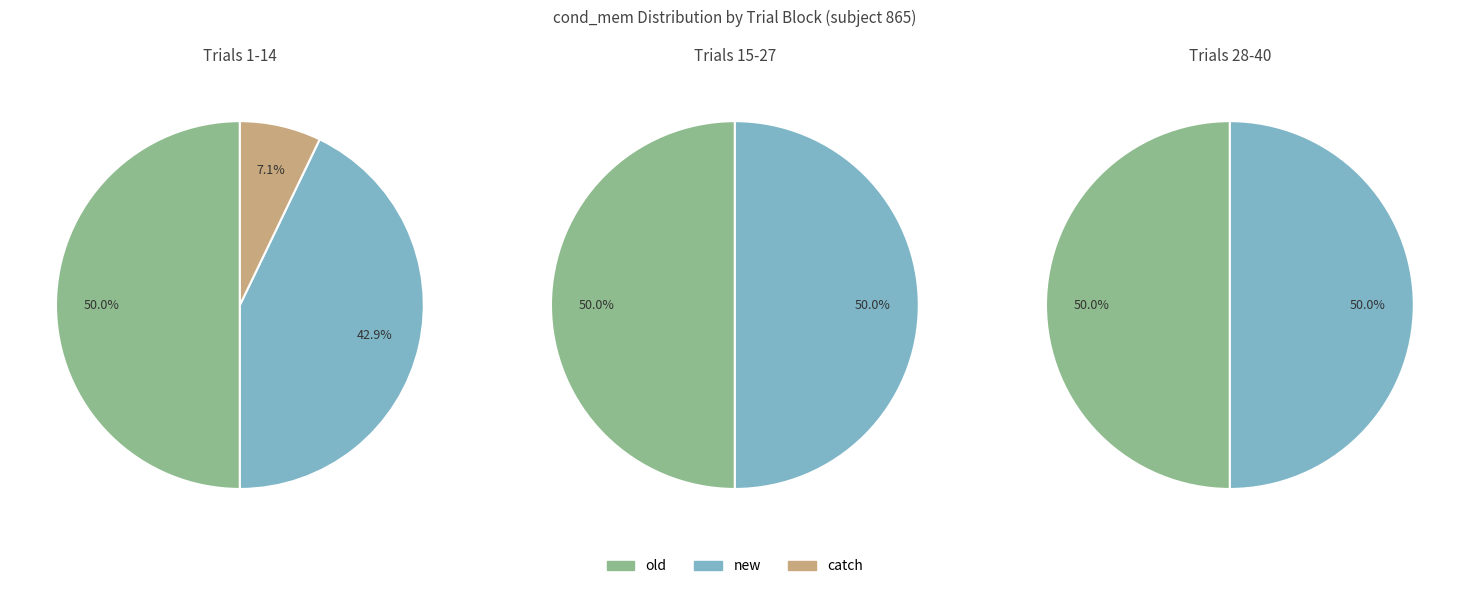

Is old the majority of the pie?

No